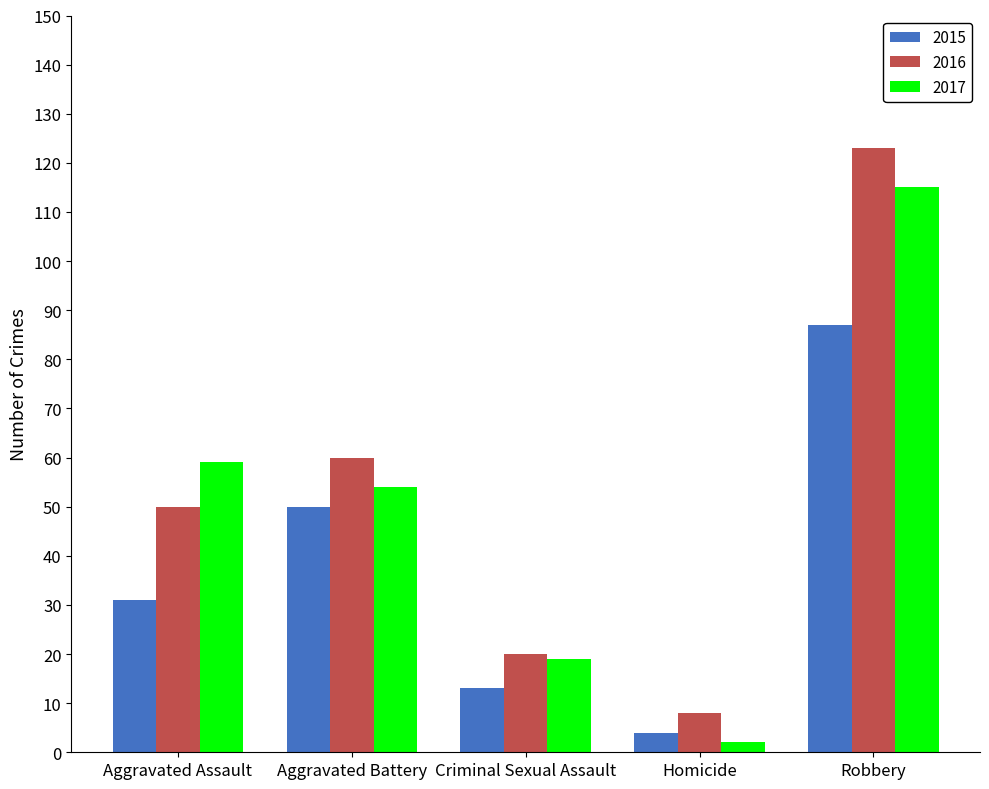

Are the bars horizontal?

No